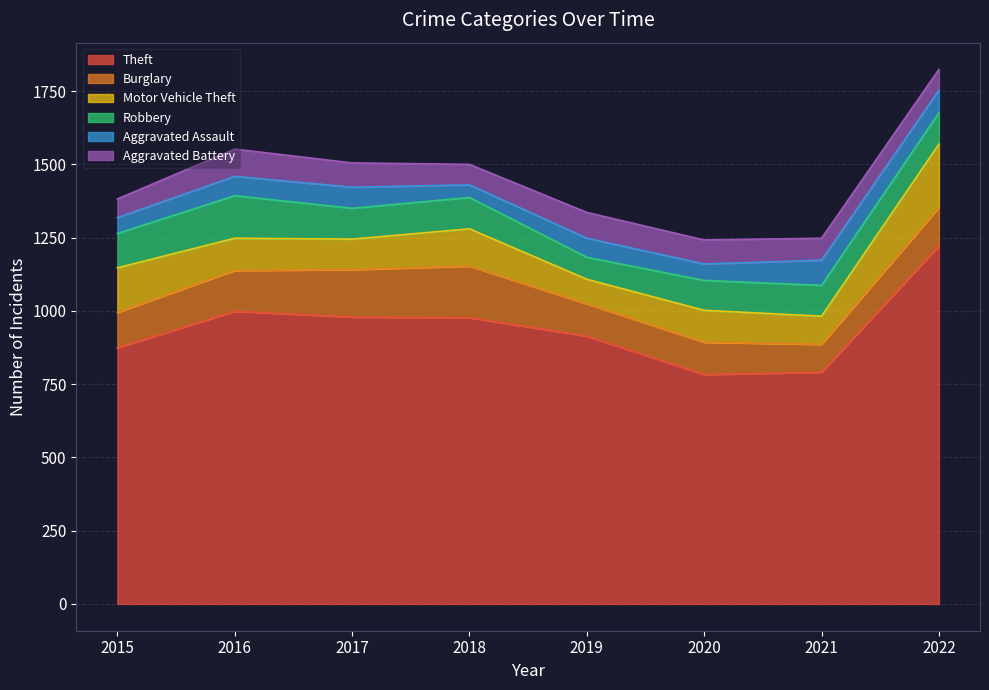

Does the chart have visible grid lines?

Yes